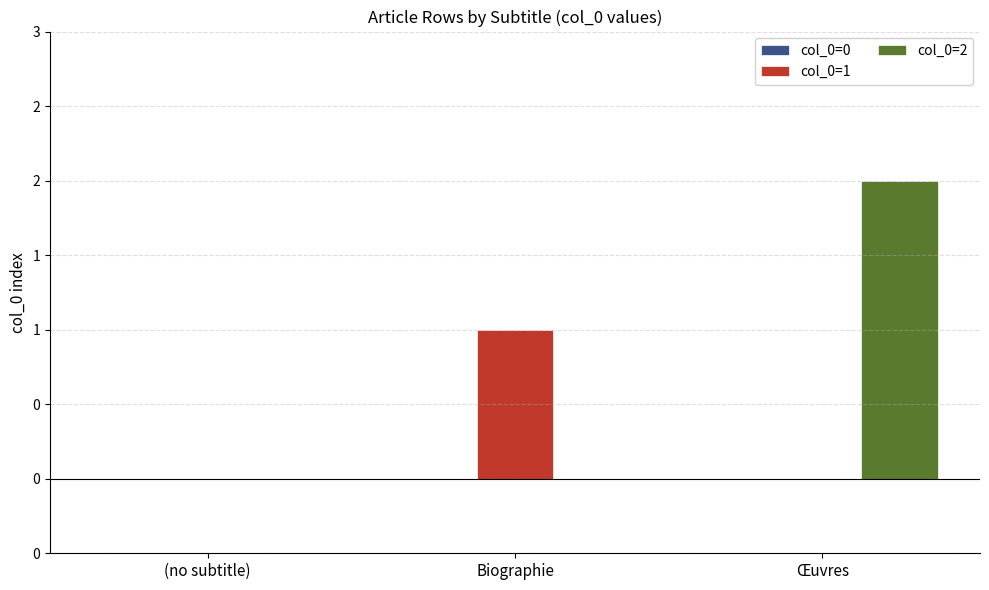

What is the label of the 3rd bar from the left?

Œuvres